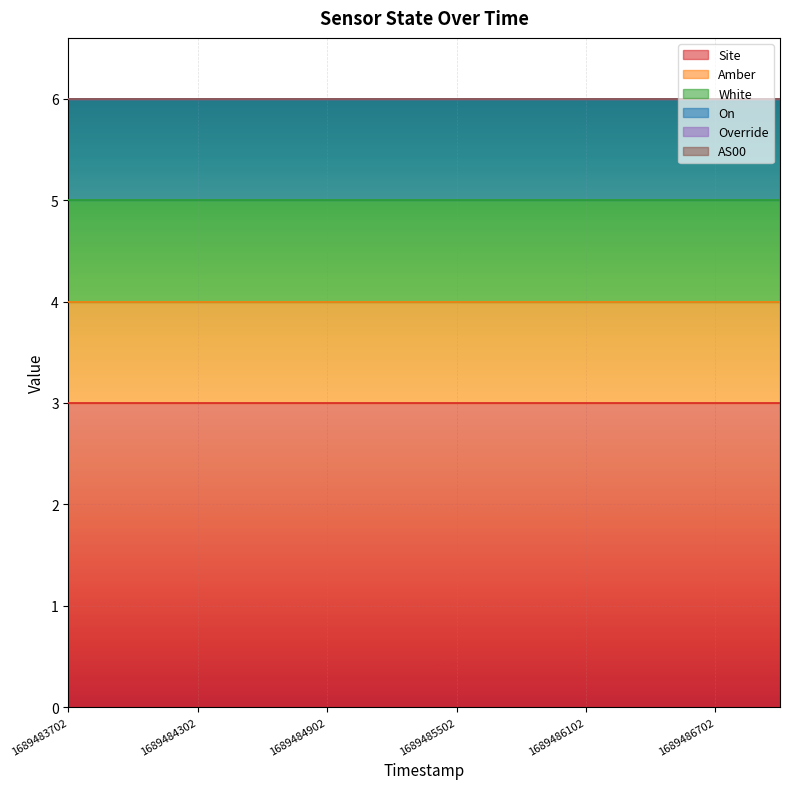

True or false: On has more than 0 interior local peaks.

False